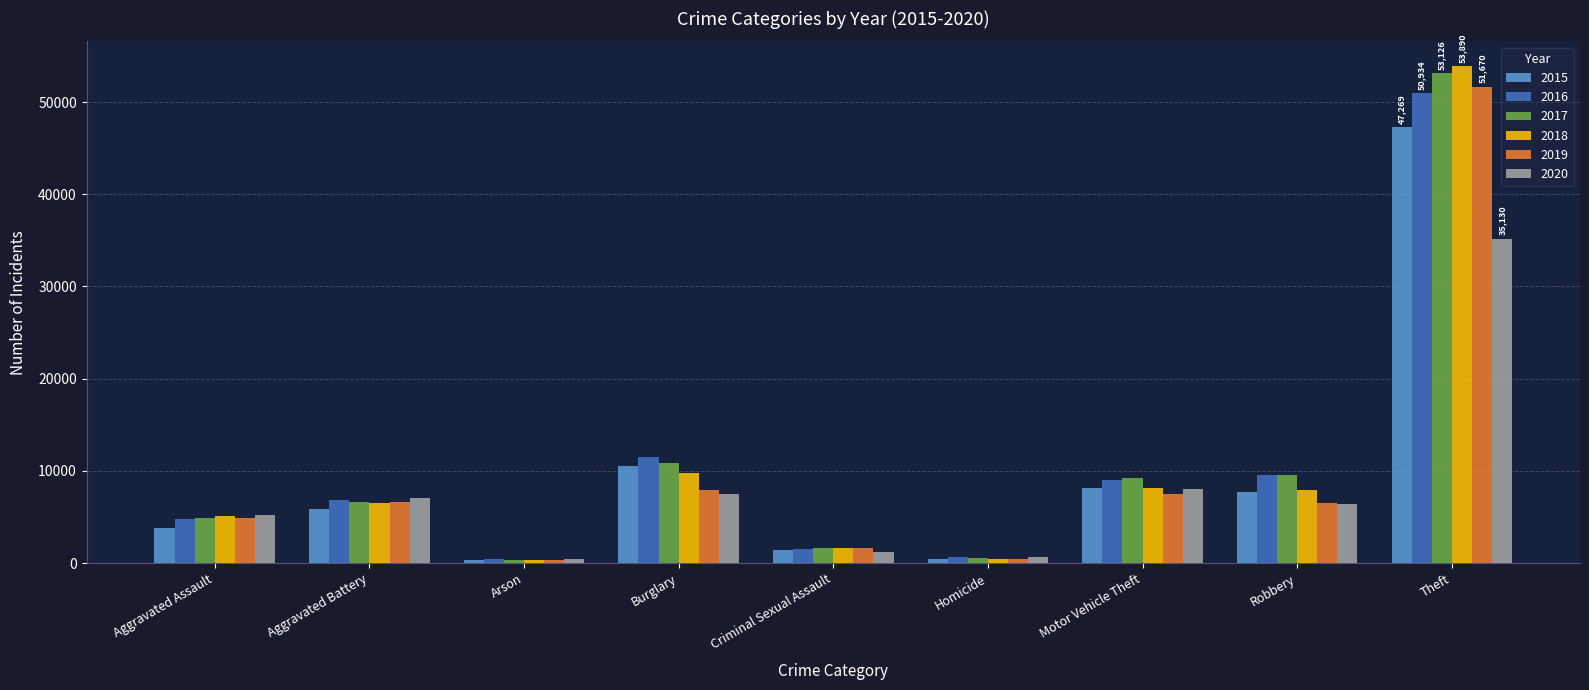

At which category does the chart reach its peak across all series?

Theft